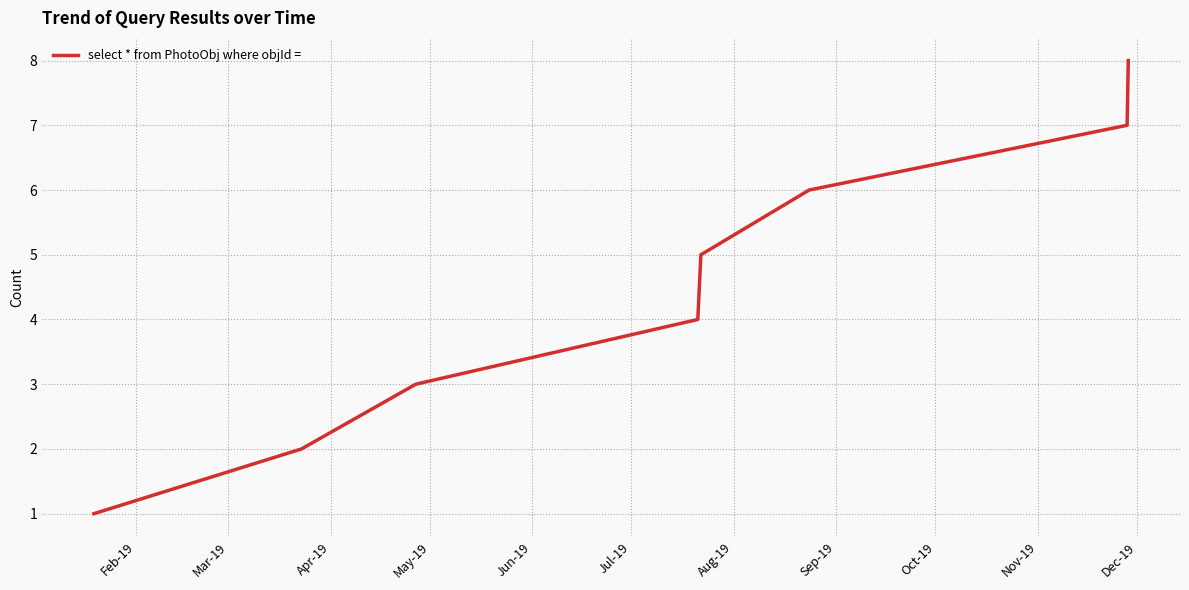

What is the greatest value displayed?

8